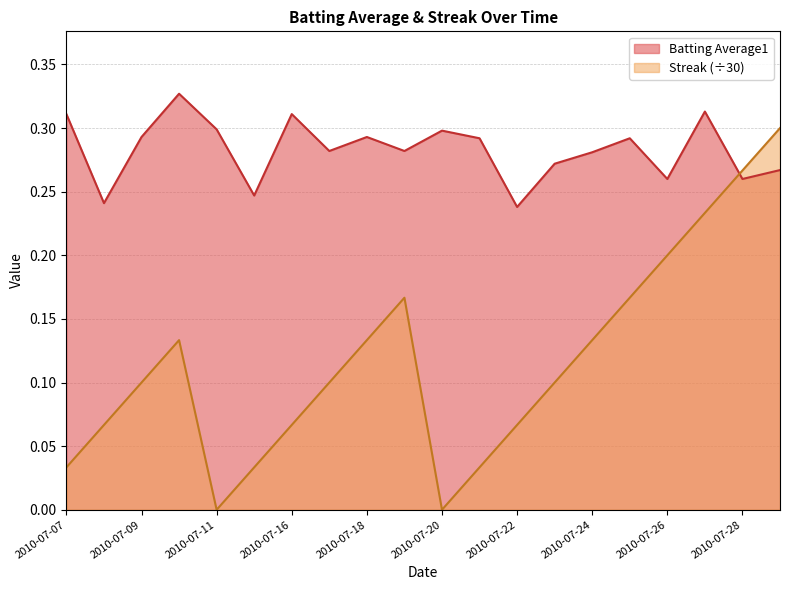

Rank the series by their average value, from highest to lowest.

Batting Average1, Streak (÷30)